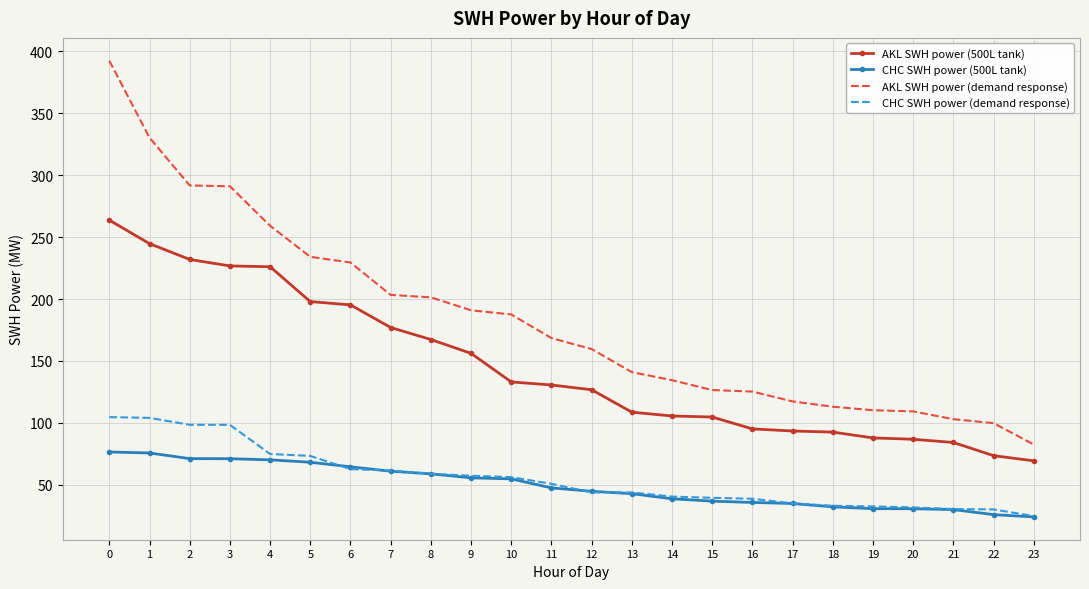

Count the number of categories in the chart.

24